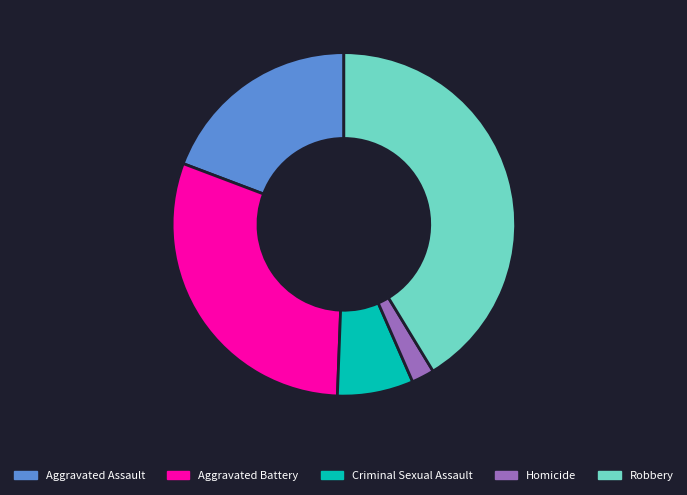

Is it true that Homicide is 2% of the pie?

True